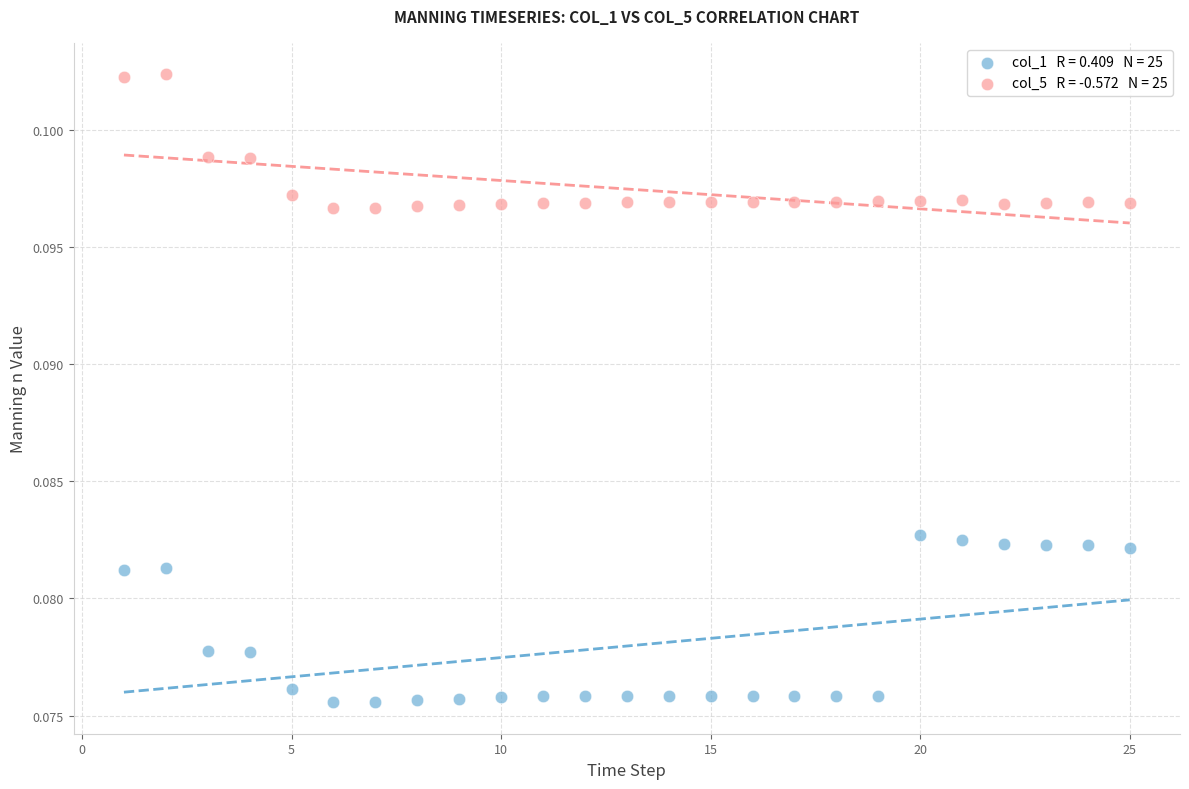

Across all data points, what is the range of X values (max minus min)?

24.0